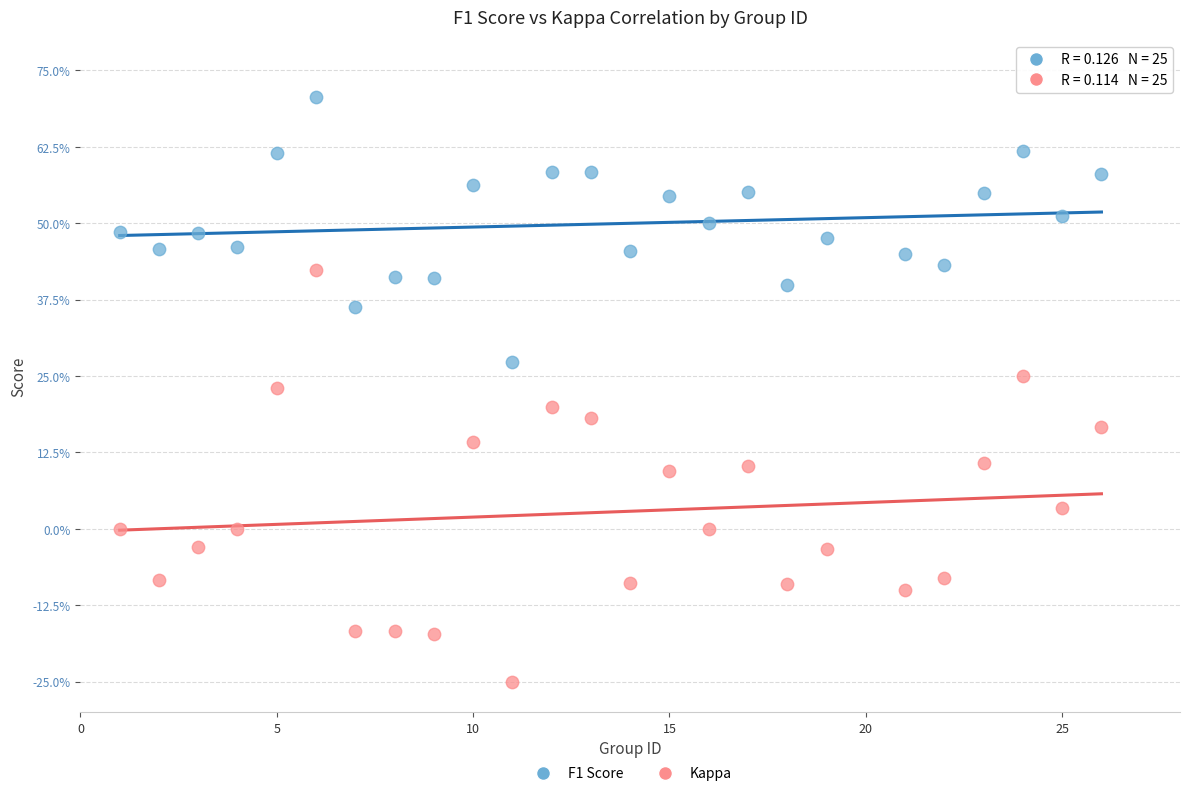

Which series reaches the minimum Y coordinate?

Kappa